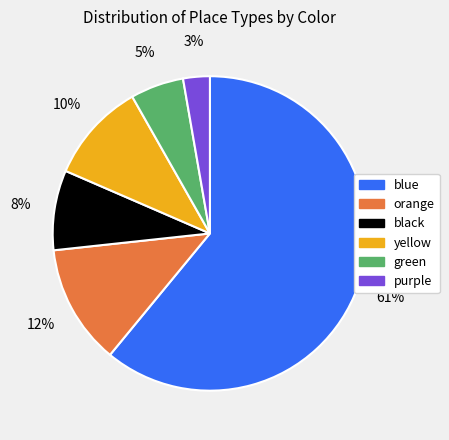

Which has a higher value, orange or black?

orange